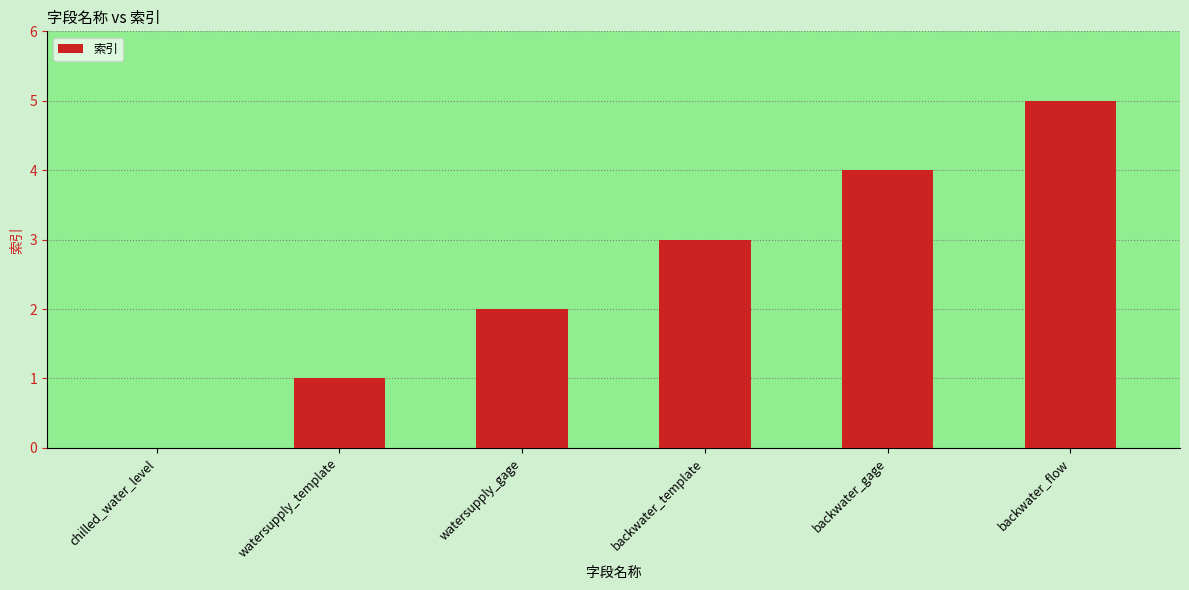

Between backwater_gage and watersupply_gage, which is larger?

backwater_gage